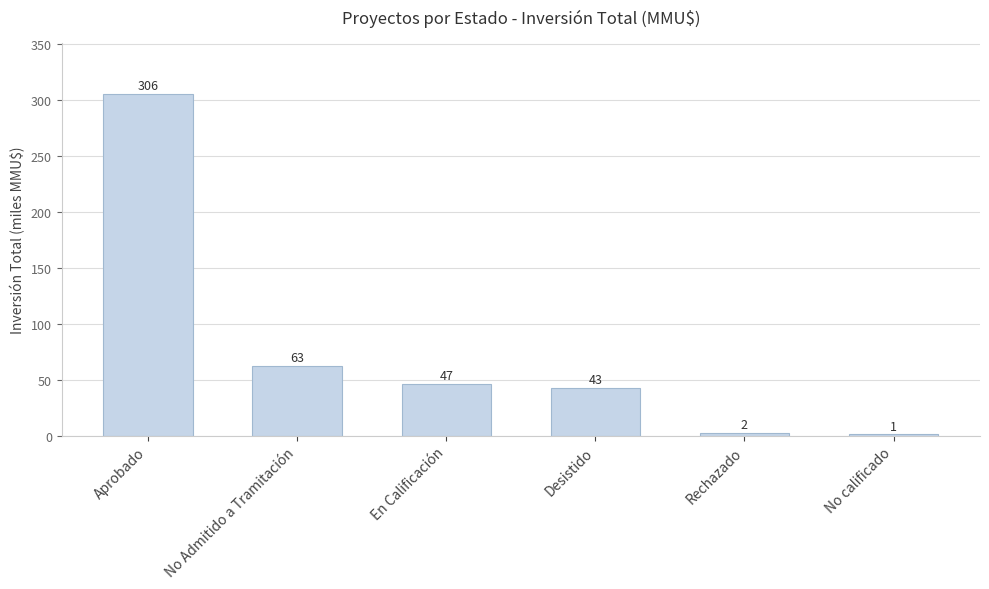

How many bars are there in total?

6